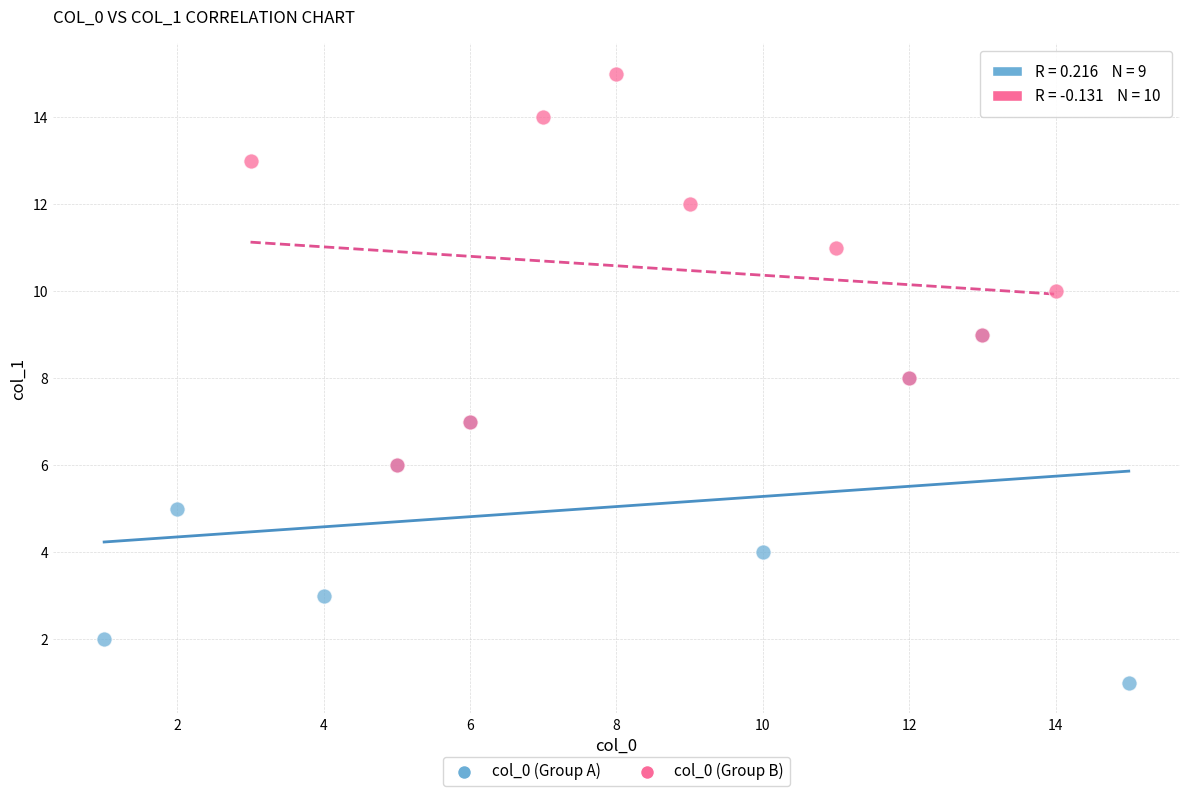

Which series reaches the maximum Y coordinate?

col_0 (Group B)